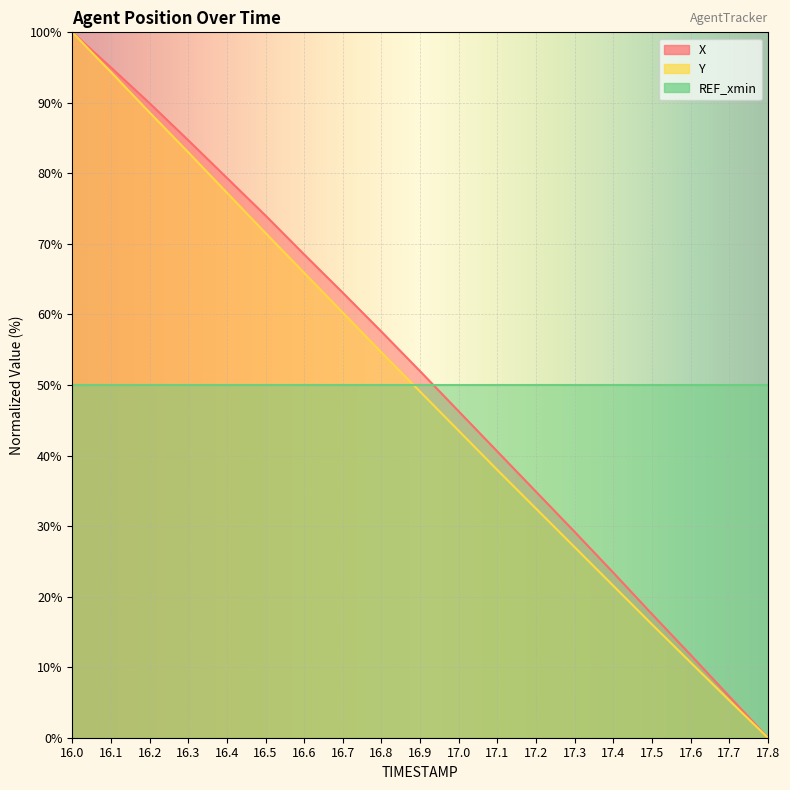

Is the value of X at 17.5 greater than the value of Y at 17.8?

Yes